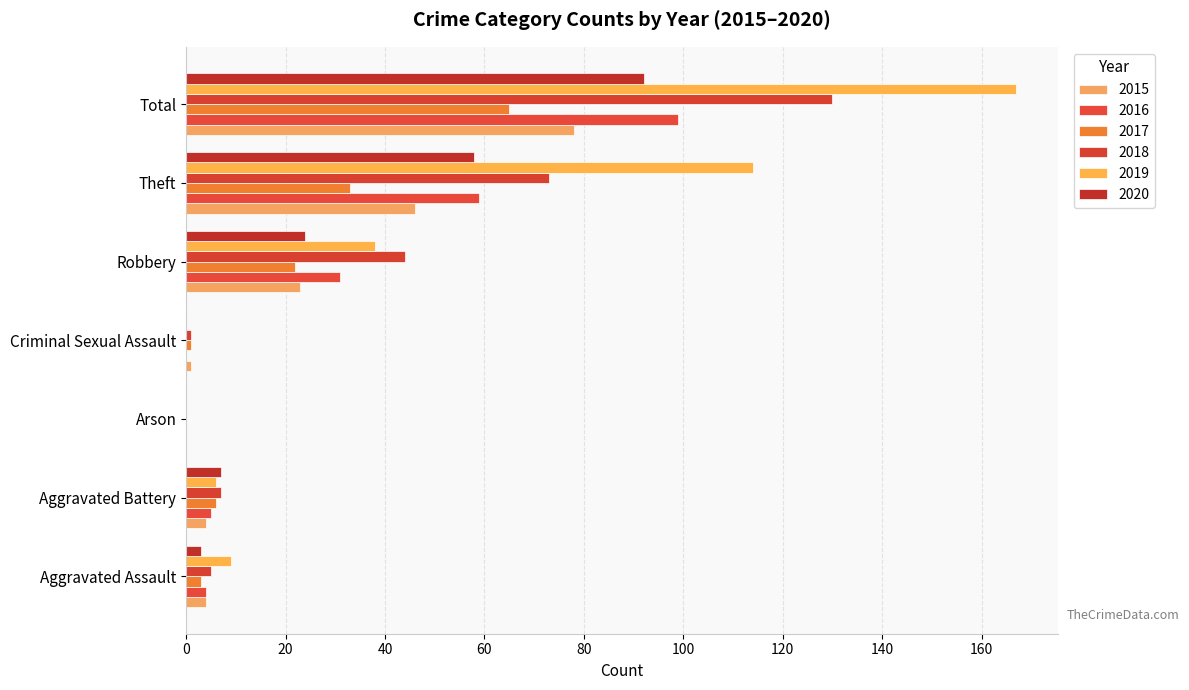

Which series has the largest range (max minus min)?

2019